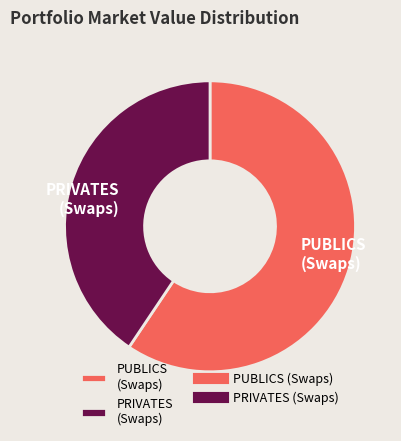

The PUBLICS (Swaps) slice represents 69% of the pie. True or false?

False